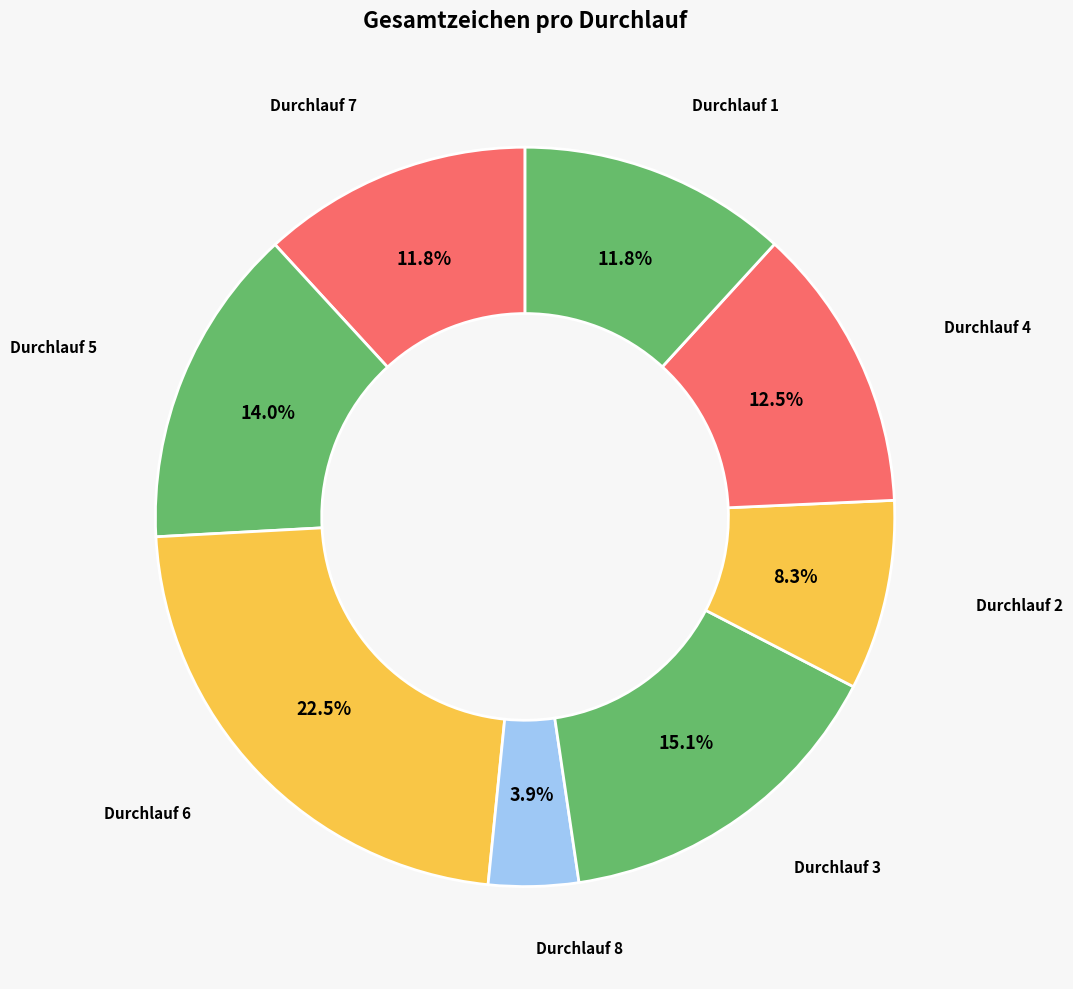

How many segments does this pie chart have?

8